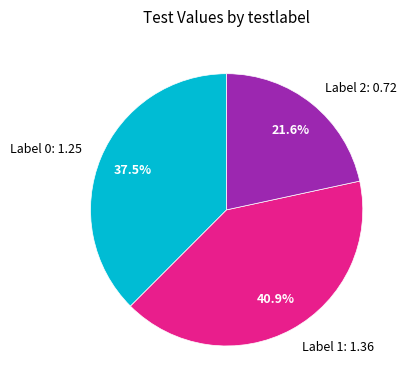

What portion of the pie excludes Label 2: 0.72?

78.4%